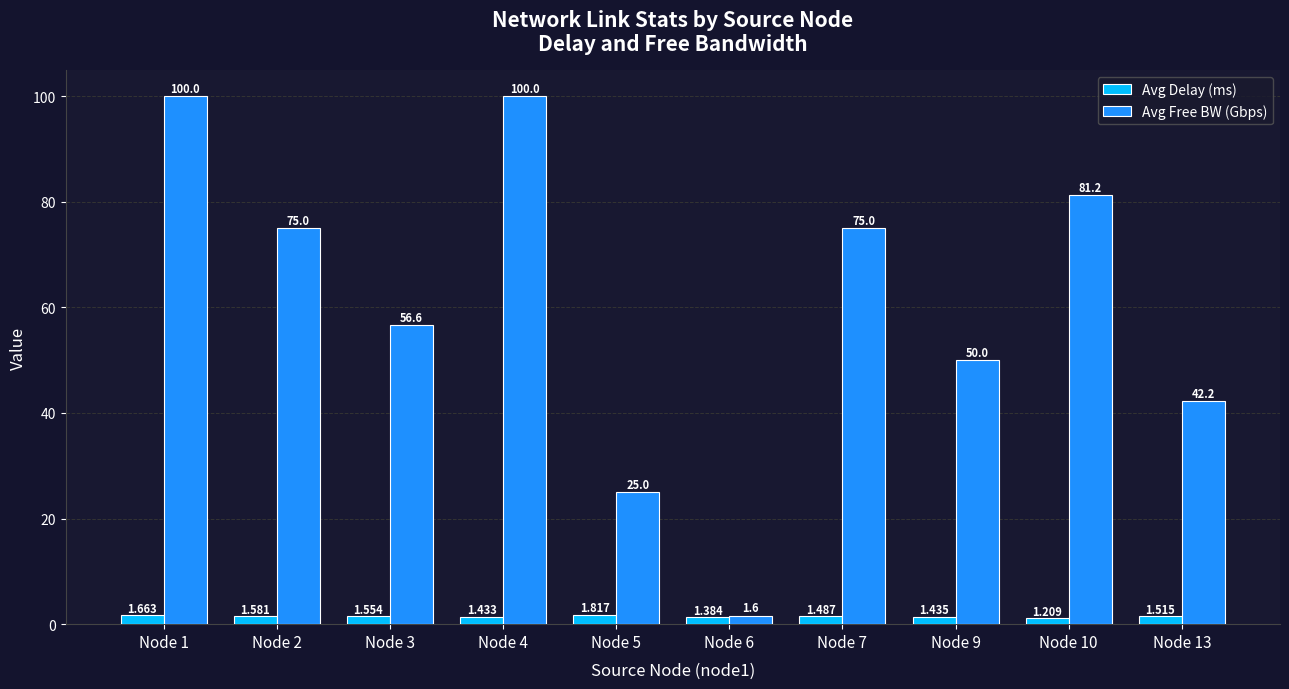

Which category has the lowest value across all series?

Node 10